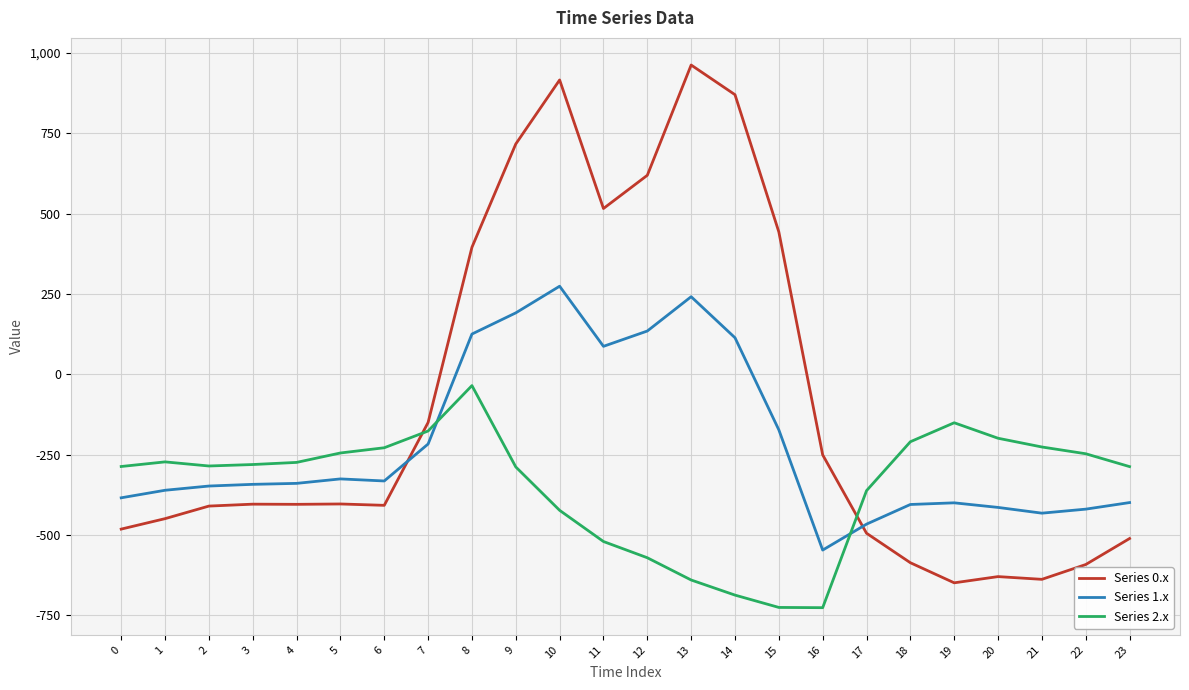

How many lines are shown in the chart?

3